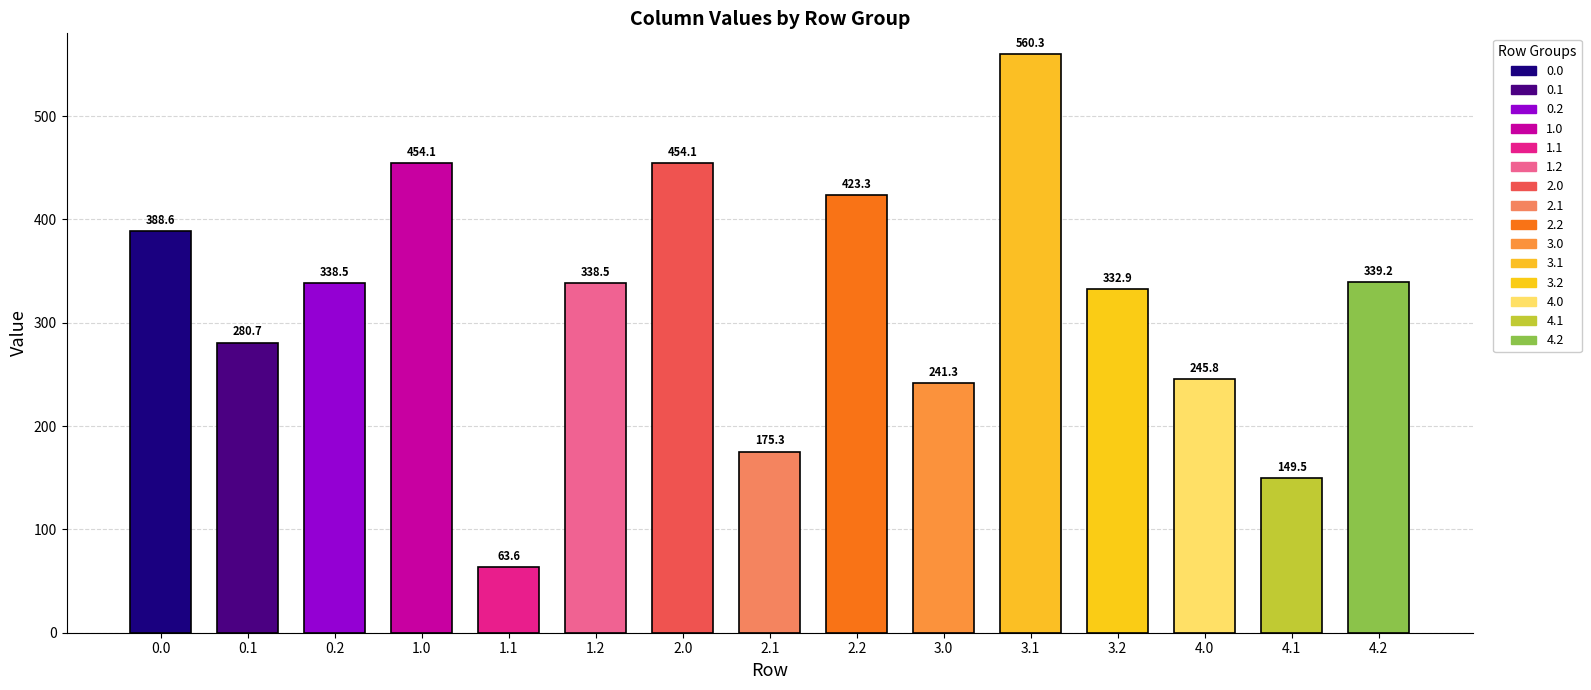

What is the total value across all series at 0.0?

388.6